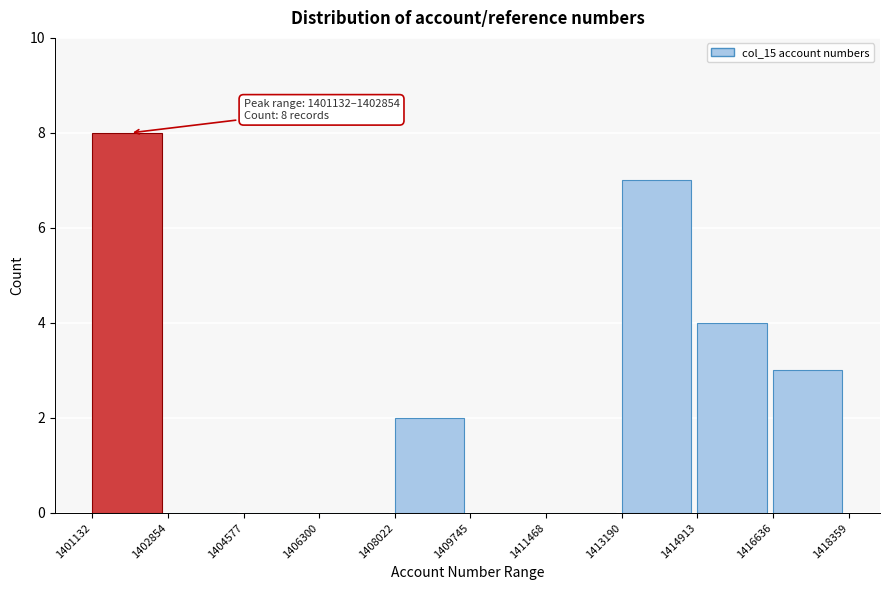

Which range on the x-axis has the tallest bar?

1401132 to 1402854